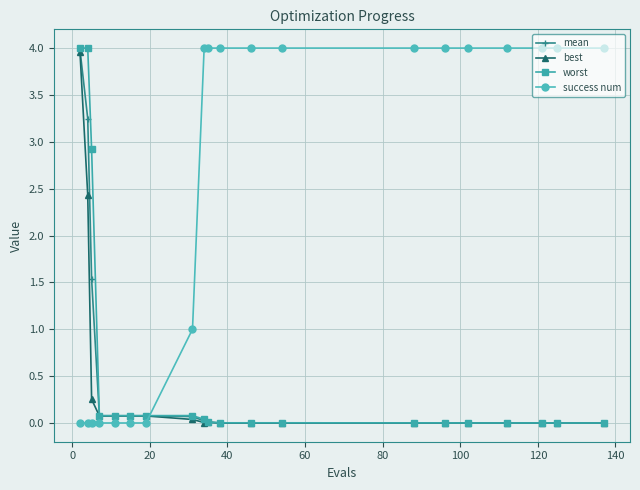

True or false: worst and success num intersect in this chart.

True